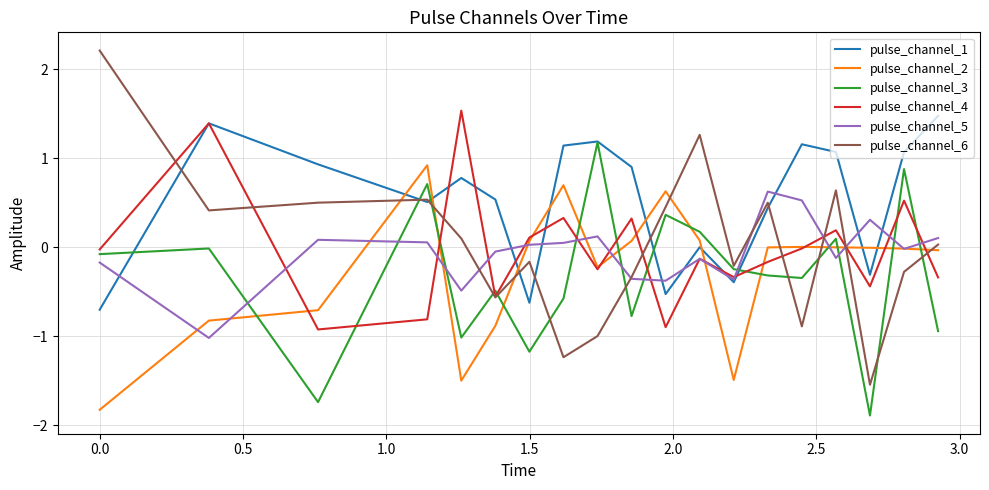

Which series has the largest total across all categories?

pulse_channel_1